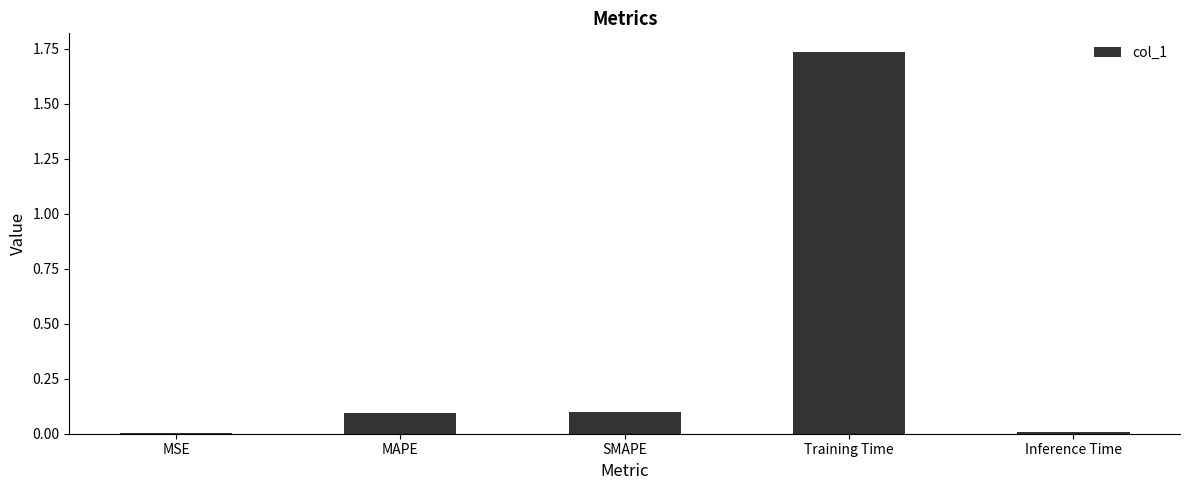

What is the sum of all values?

1.9